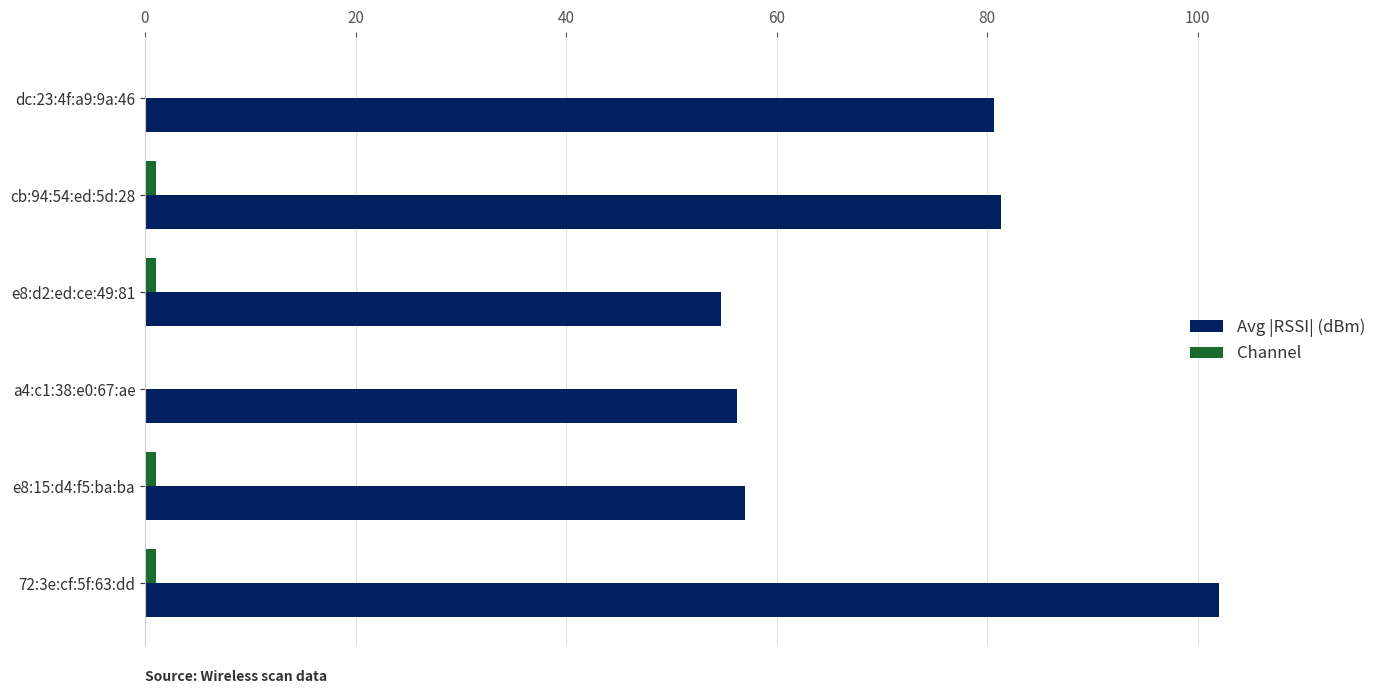

At which category is the sum across all series the highest?

72:3e:cf:5f:63:dd